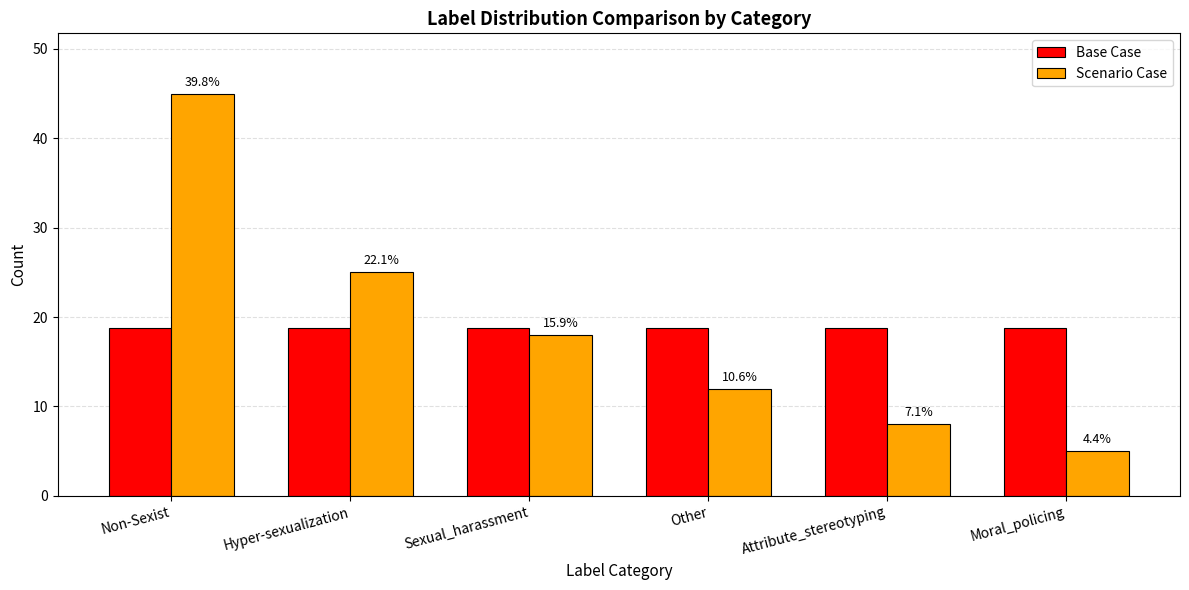

What are all the series names shown in the legend?

Base Case, Scenario Case